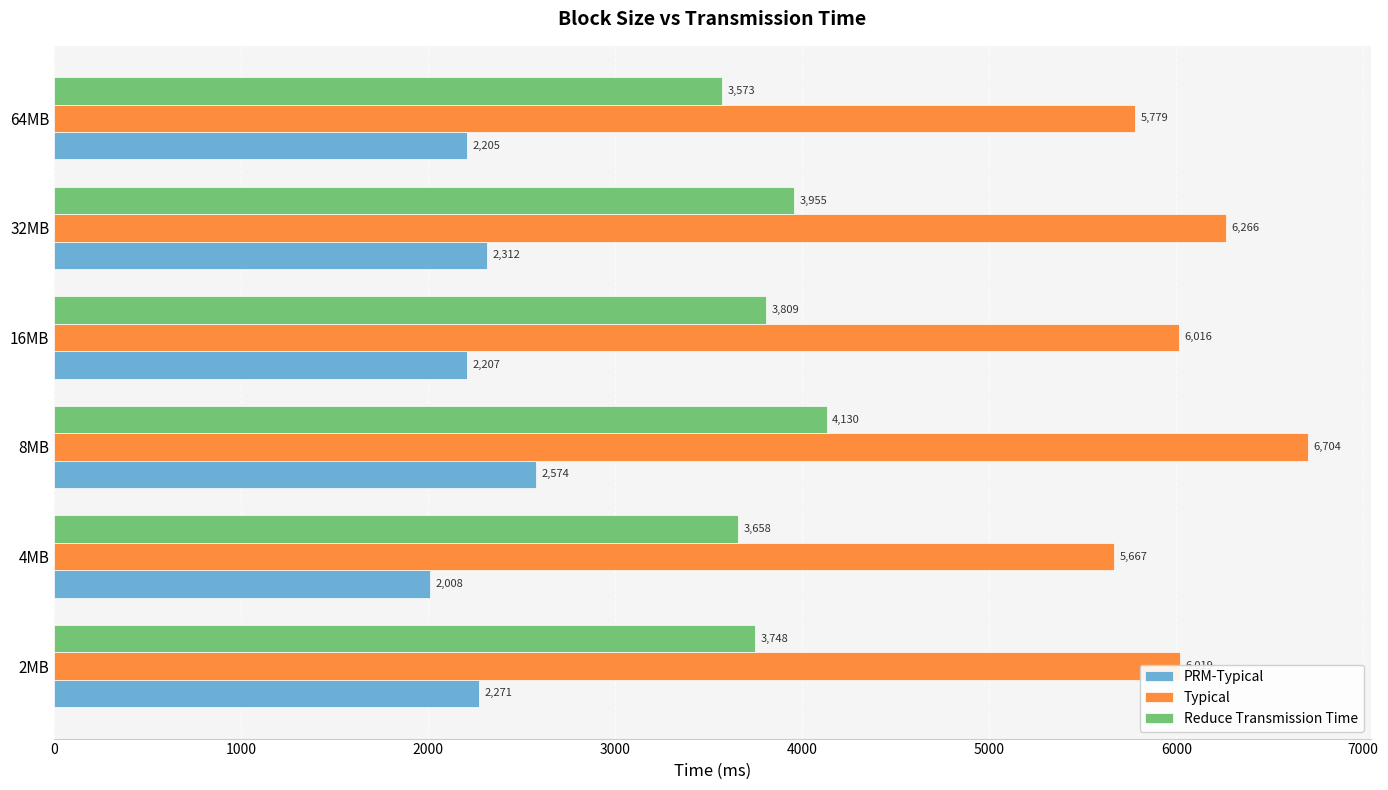

What is the highest value of the PRM-Typical series?

2574.0